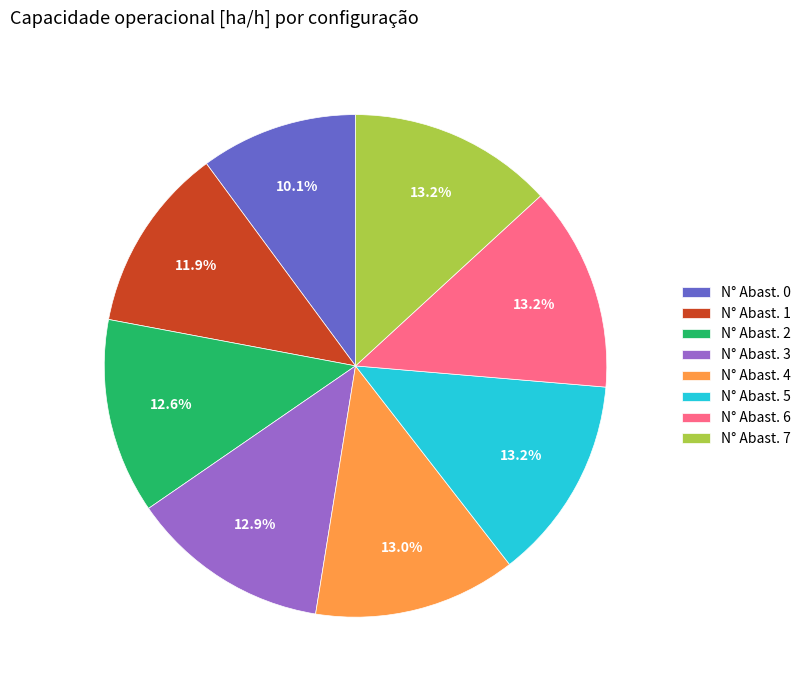

Does any single category account for the majority?

No